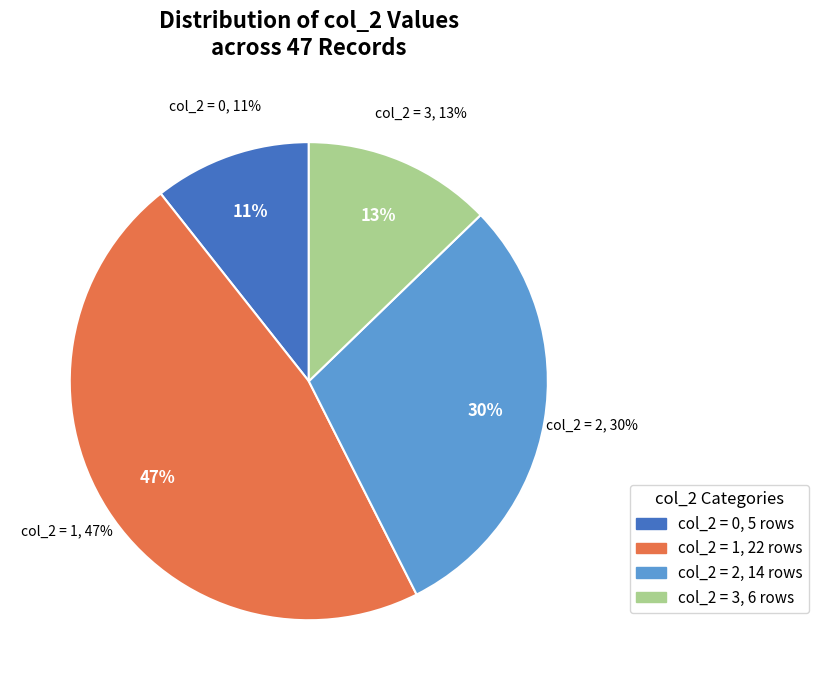

True or false: 2 accounts for 2% of the total.

False